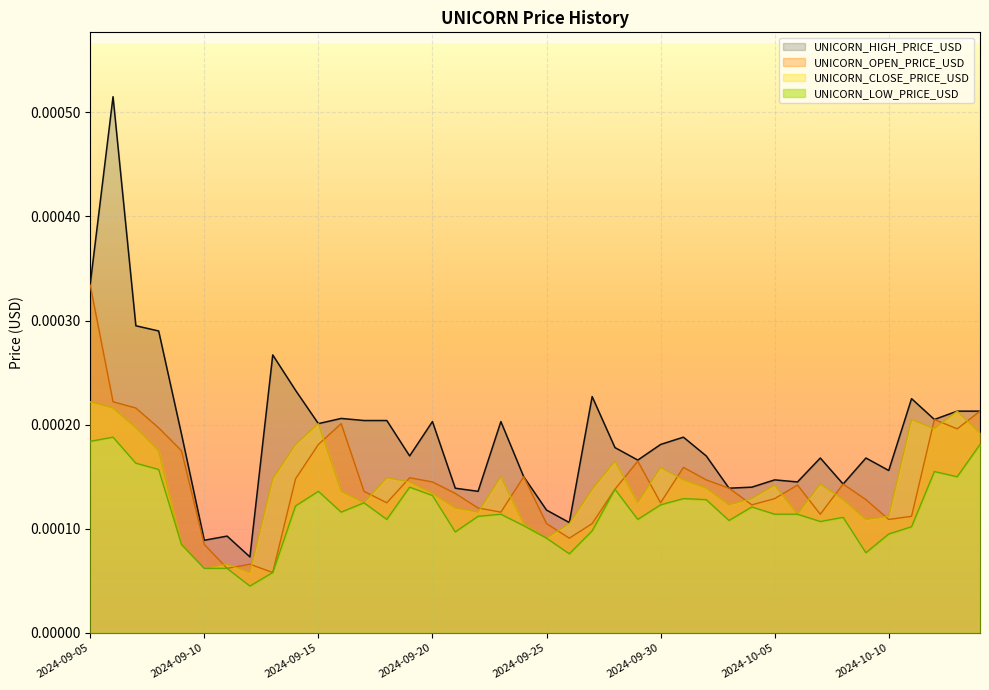

True or false: UNICORN_OPEN_PRICE_USD and UNICORN_HIGH_PRICE_USD intersect in this chart.

False